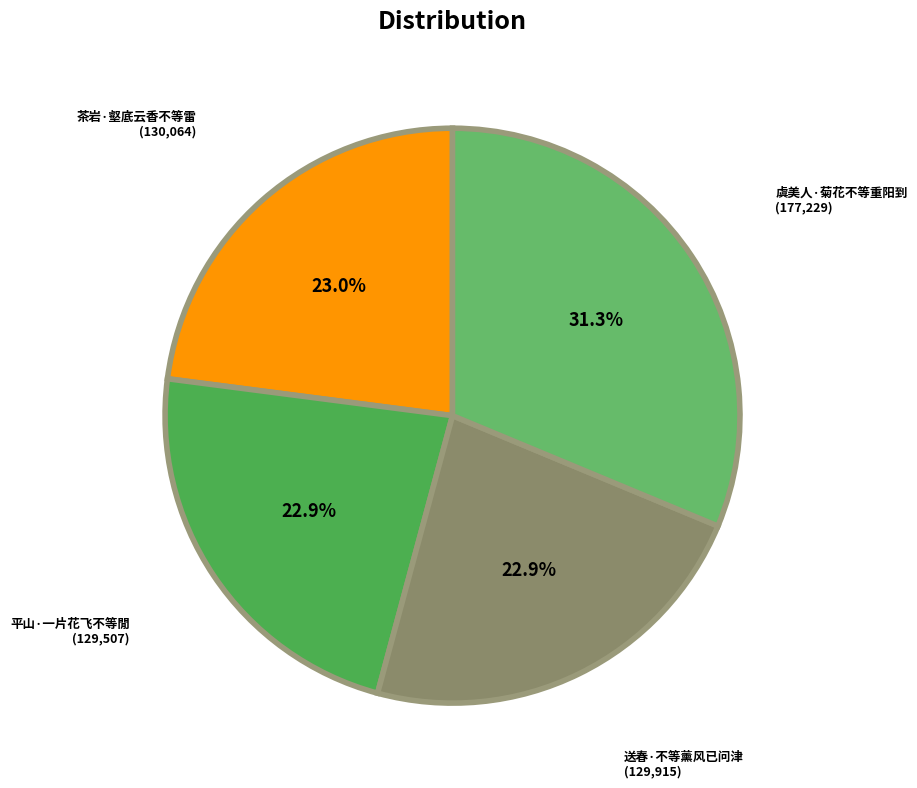

What is the ratio of the value at 虞美人·菊花不等重阳到 to the value at 送春·不等薰风已问津?

1.4